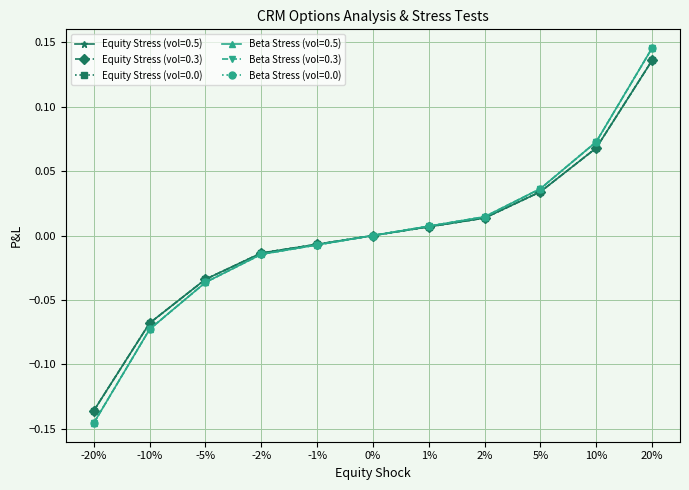

Which series has the largest range (max minus min)?

Beta Stress (vol=0.5)